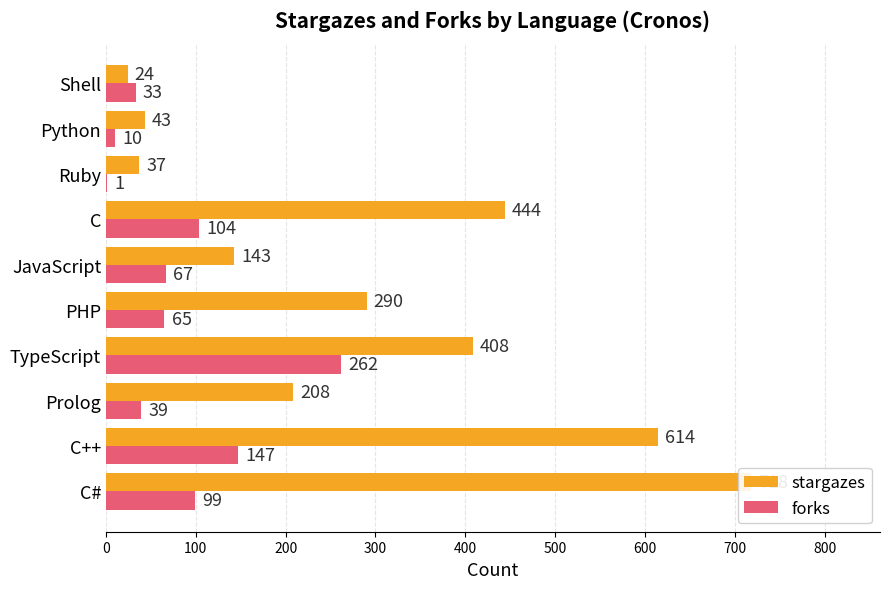

Which series has the largest total across all categories?

stargazes